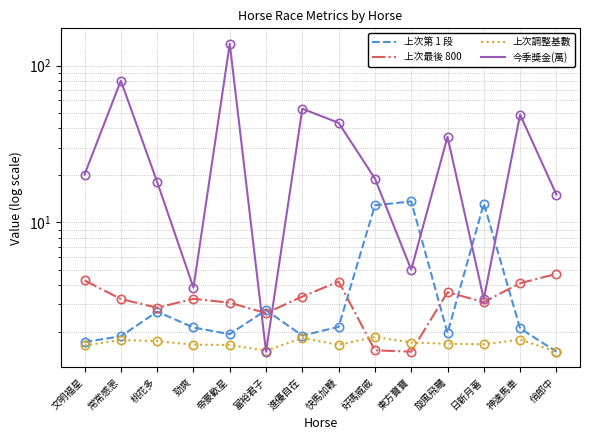

The value of 上次最後 800 at 文明福星 is 4.3. True or false?

True